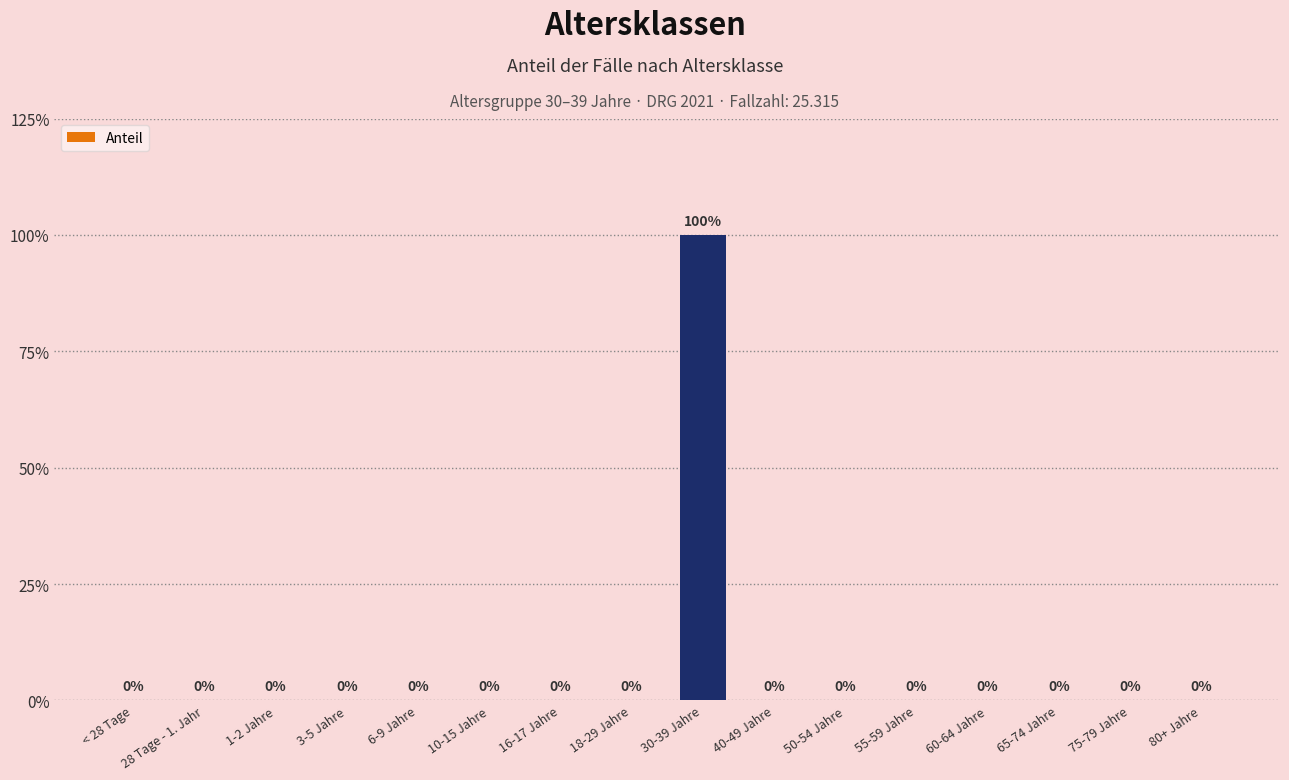

What position from the right is 75-79 Jahre?

2